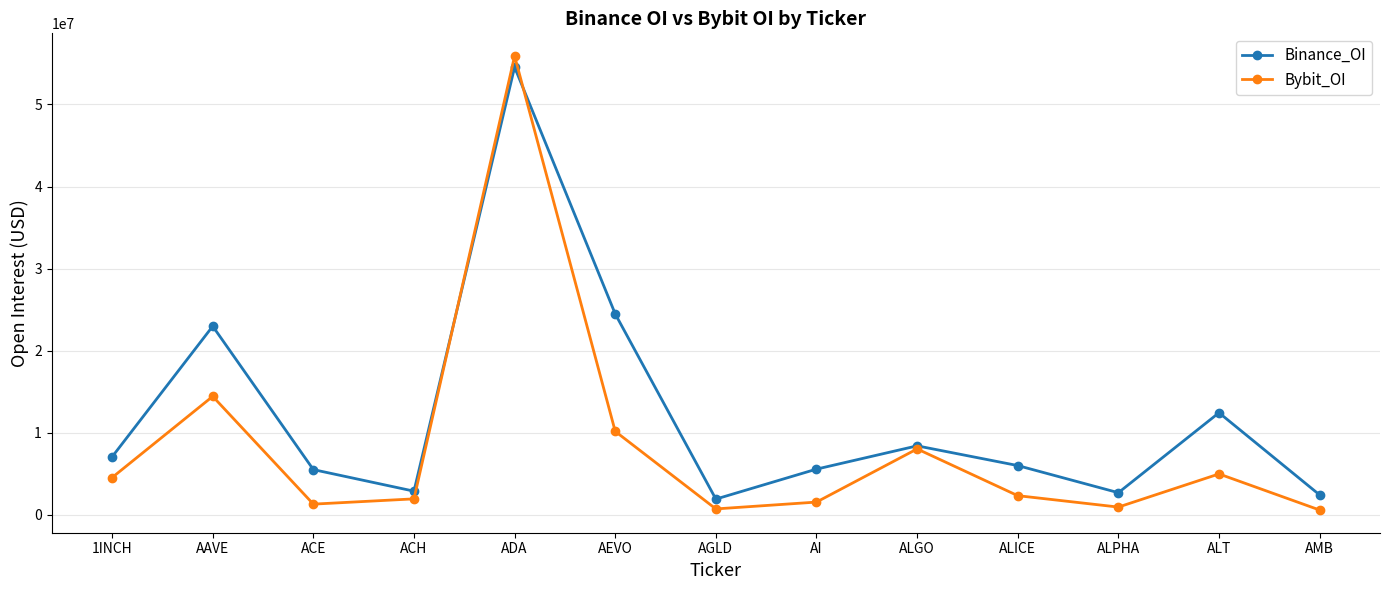

Which series has the largest total across all categories?

Binance_OI